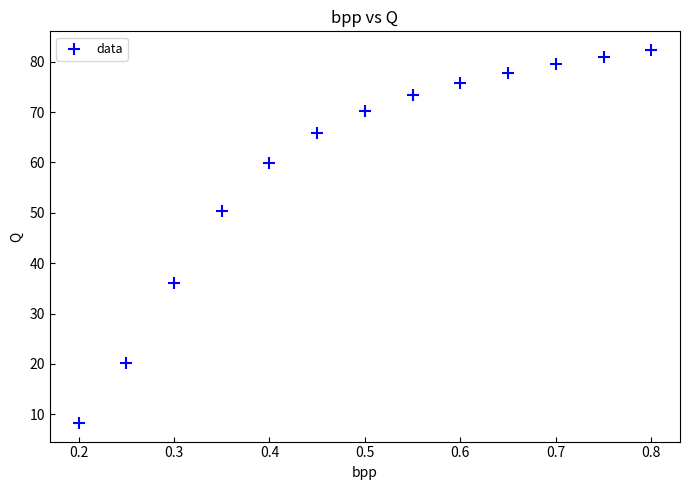

What is the range of X values (max minus min)?

0.6